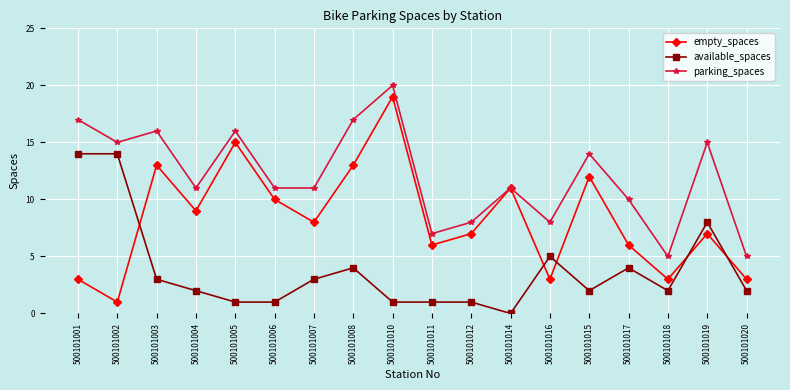

Which series has the largest total across all categories?

parking_spaces